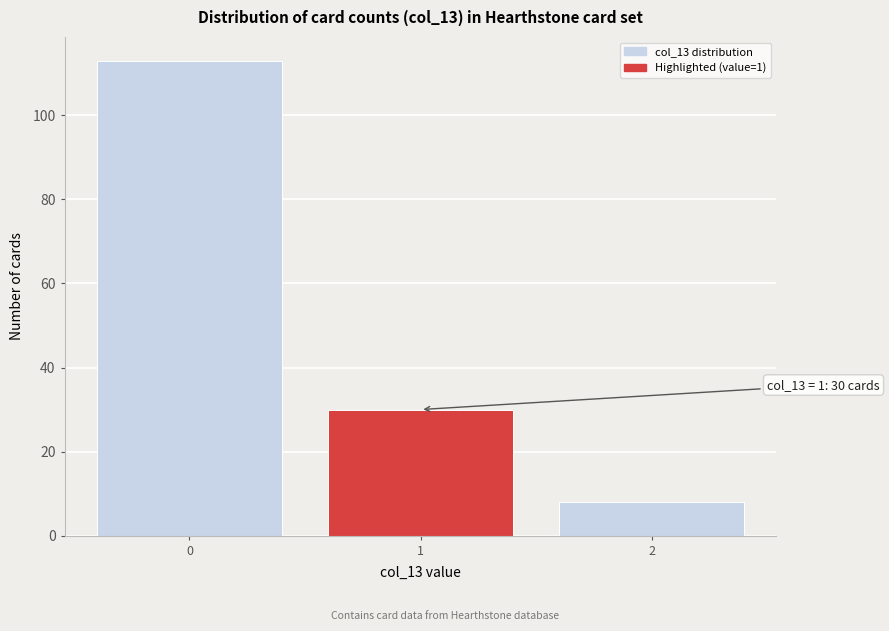

Which range on the x-axis has the tallest bar?

-0.5 to 0.5